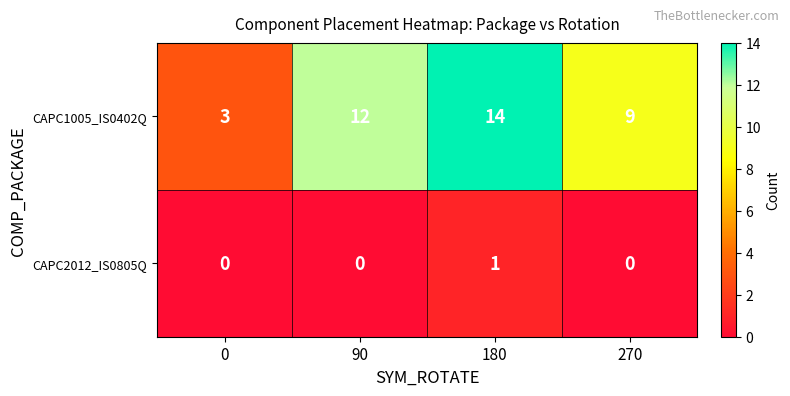

At which category is the sum across all series the highest?

180